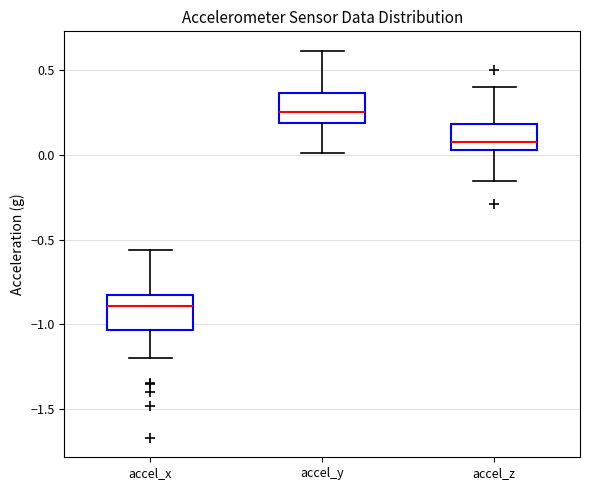

Reading left to right, transcribe this box plot: for each box, give where its median line is, the range the box spans, and where its two whiskers end, as read against the y-axis. The values are not printed on the chart, so give them approximately, as read against the axis.

accel_x: median -0.90, box -1.05 to -0.85, whiskers -1.20 to -0.55
accel_y: median 0.25, box 0.20 to 0.35, whiskers 0.00 to 0.60
accel_z: median 0.05 (just above the box's lower edge), box 0.05 to 0.20, whiskers -0.15 to 0.40